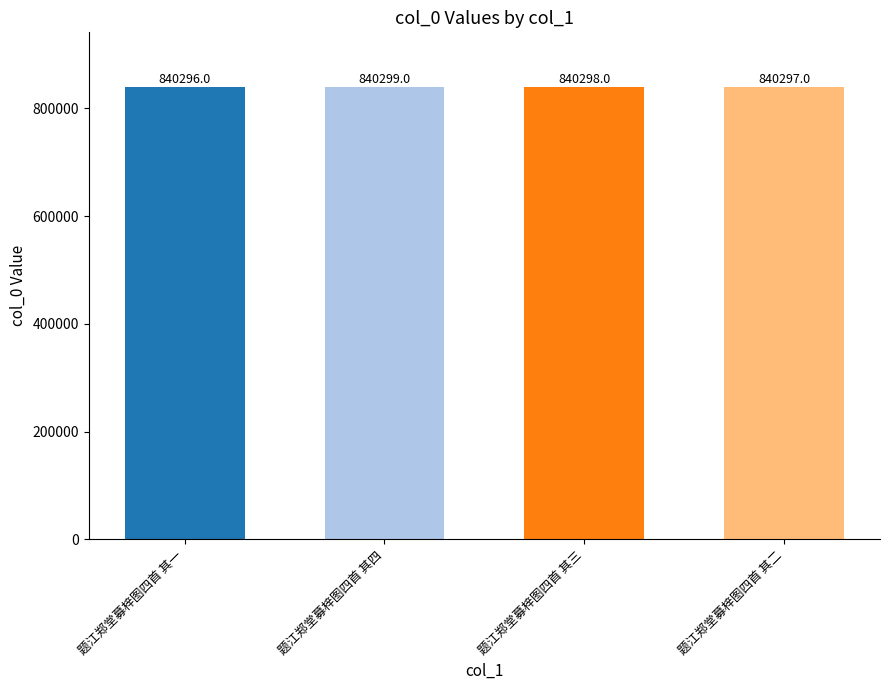

Reading right to left, extract all data points from this chart.

题江郑堂募梓图四首 其二=840297	题江郑堂募梓图四首 其三=840298	题江郑堂募梓图四首 其四=840299	题江郑堂募梓图四首 其一=840296